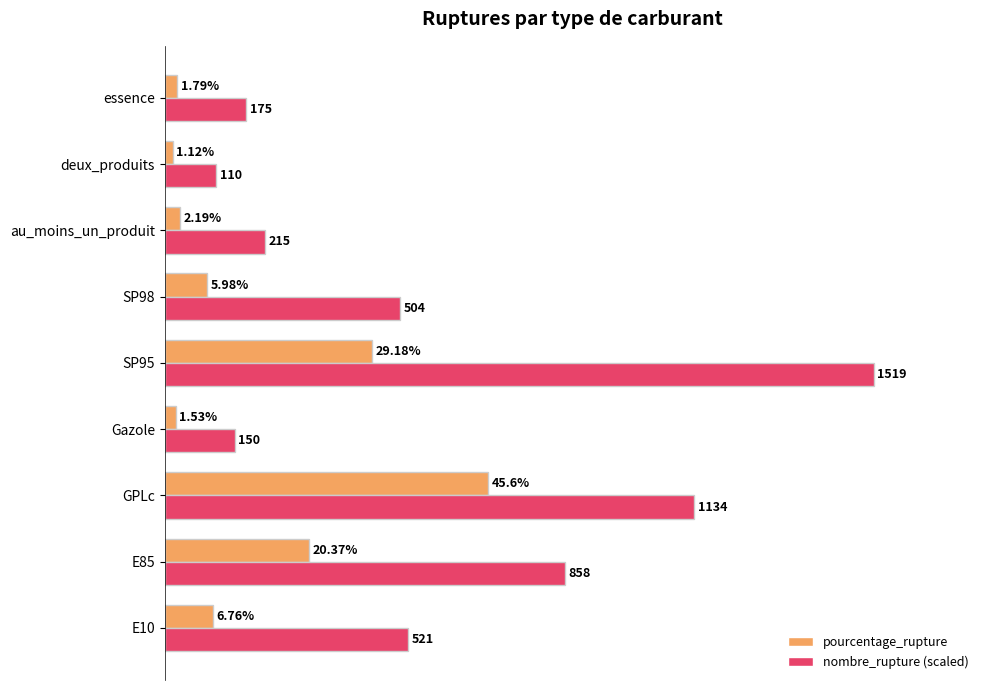

Between Gazole and au_moins_un_produit, which series saw the biggest shift?

nombre_rupture (scaled)